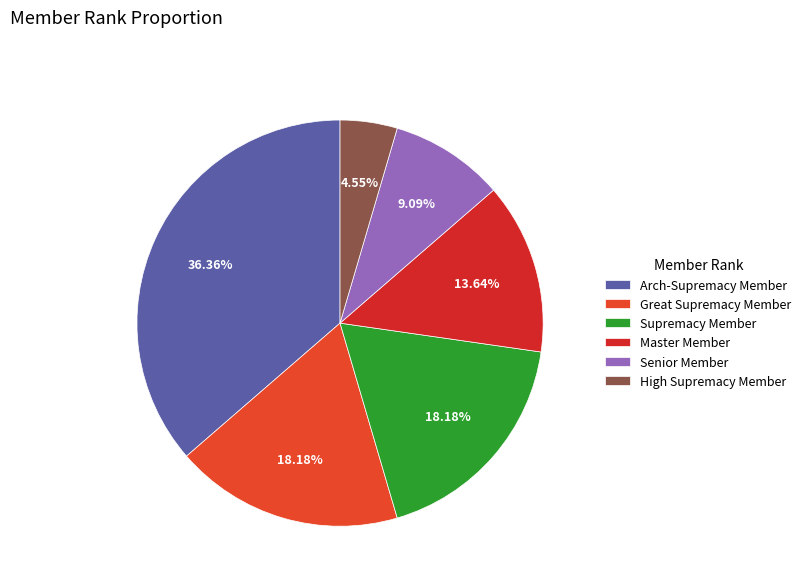

Which category has the biggest portion of the pie?

Arch-Supremacy Member